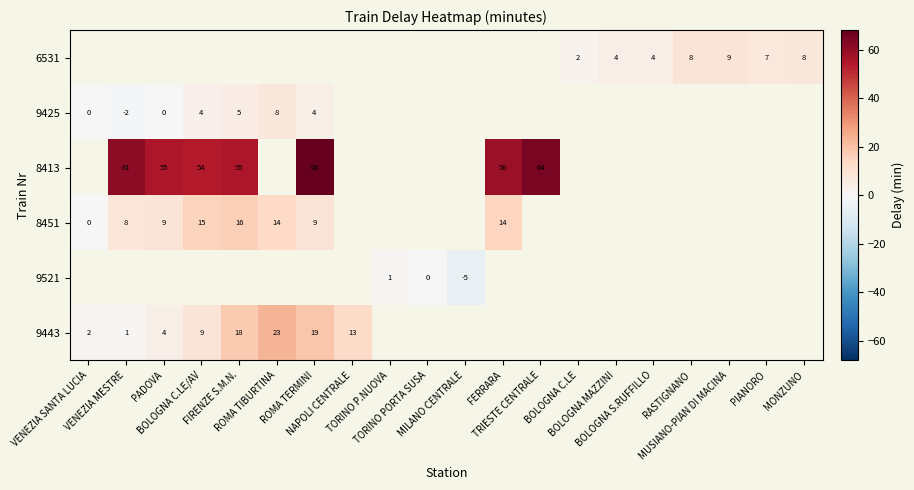

Between TORINO PORTA SUSA and TRIESTE CENTRALE, which is larger?

TRIESTE CENTRALE